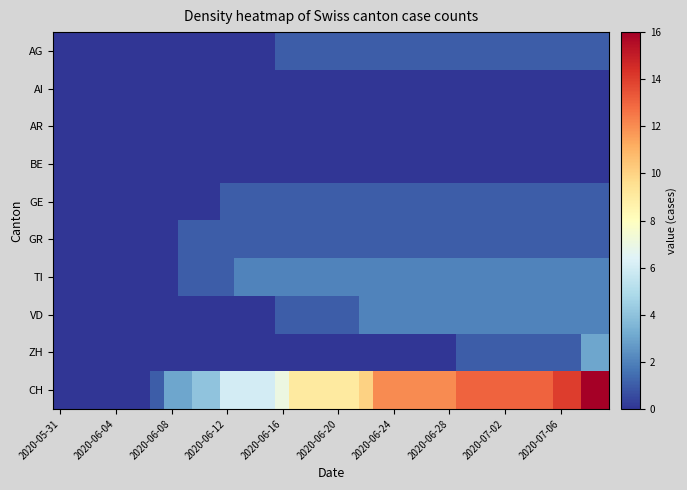

Reading left to right, extract all data points from this chart.

AG: 0	0	0	0	0	0	0	0	0	0	0	0	0	0	0	0	1	1	1	1	1	1	1	1	1	1	1	1	1	1	1	1	1	1	1	1	1	1	1	1
AI: 0	0	0	0	0	0	0	0	0	0	0	0	0	0	0	0	0	0	0	0	0	0	0	0	0	0	0	0	0	0	0	0	0	0	0	0	0	0	0	0
AR: 0	0	0	0	0	0	0	0	0	0	0	0	0	0	0	0	0	0	0	0	0	0	0	0	0	0	0	0	0	0	0	0	0	0	0	0	0	0	0	0
BE: 0	0	0	0	0	0	0	0	0	0	0	0	0	0	0	0	0	0	0	0	0	0	0	0	0	0	0	0	0	0	0	0	0	0	0	0	0	0	0	0
GE: 0	0	0	0	0	0	0	0	0	0	0	0	1	1	1	1	1	1	1	1	1	1	1	1	1	1	1	1	1	1	1	1	1	1	1	1	1	1	1	1
GR: 0	0	0	0	0	0	0	0	0	1	1	1	1	1	1	1	1	1	1	1	1	1	1	1	1	1	1	1	1	1	1	1	1	1	1	1	1	1	1	1
TI: 0	0	0	0	0	0	0	0	0	1	1	1	1	2	2	2	2	2	2	2	2	2	2	2	2	2	2	2	2	2	2	2	2	2	2	2	2	2	2	2
VD: 0	0	0	0	0	0	0	0	0	0	0	0	0	0	0	0	1	1	1	1	1	1	2	2	2	2	2	2	2	2	2	2	2	2	2	2	2	2	2	2
ZH: 0	0	0	0	0	0	0	0	0	0	0	0	0	0	0	0	0	0	0	0	0	0	0	0	0	0	0	0	0	1	1	1	1	1	1	1	1	1	3	3
CH: 0	0	0	0	0	0	0	1	3	3	4	4	6	6	6	6	7	9	9	9	9	9	10	12	12	12	12	12	12	13	13	13	13	13	13	13	14	14	16	16